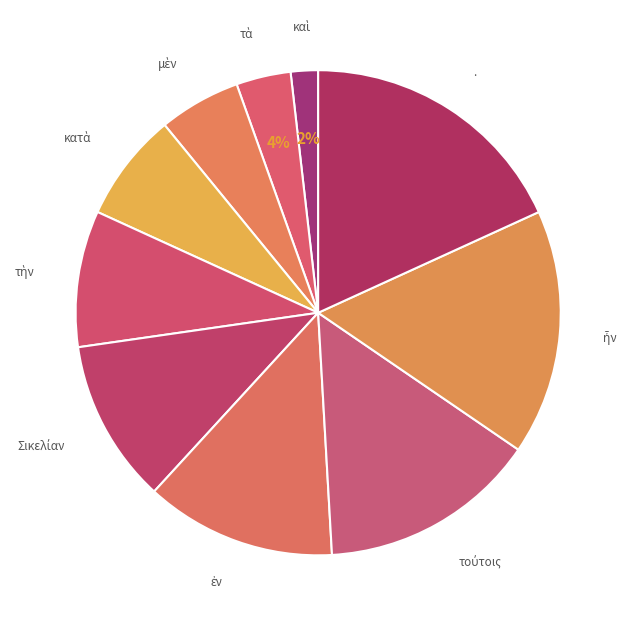

How many slices are in this pie chart?

10